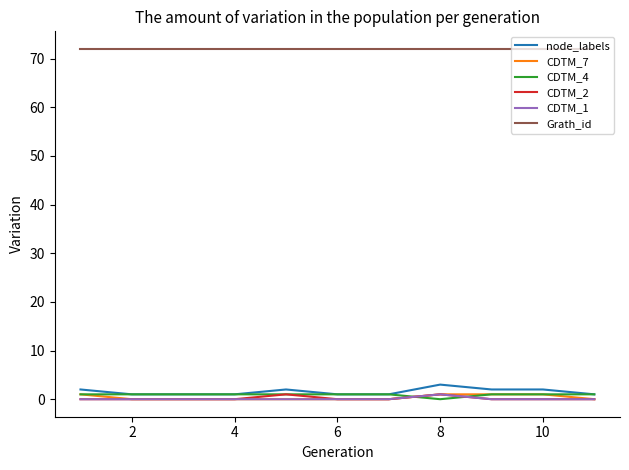

Which series has the largest total across all categories?

Grath_id